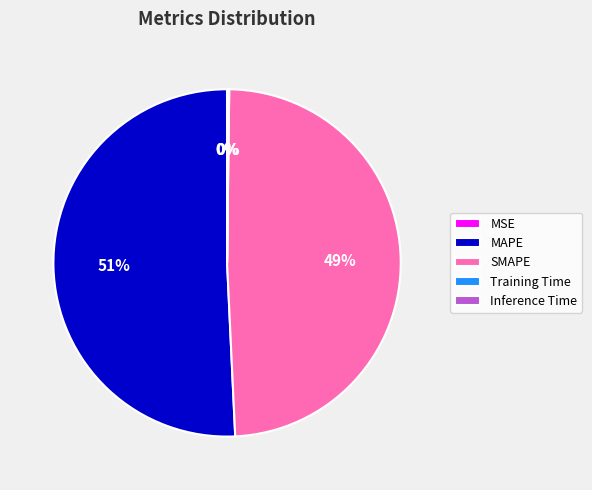

The SMAPE slice represents 49% of the pie. True or false?

True